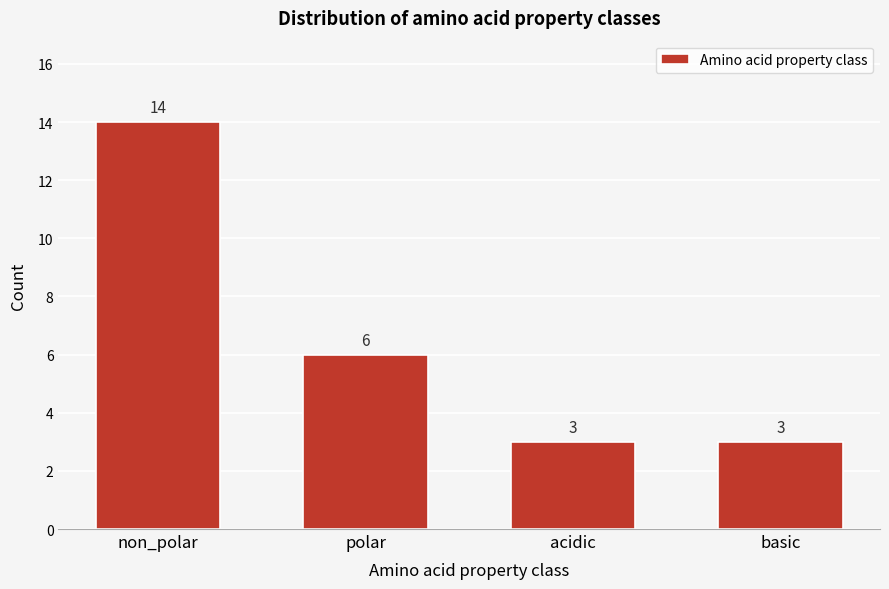

Reading right to left, list all the values displayed in this chart.

basic=3	acidic=3	polar=6	non_polar=14